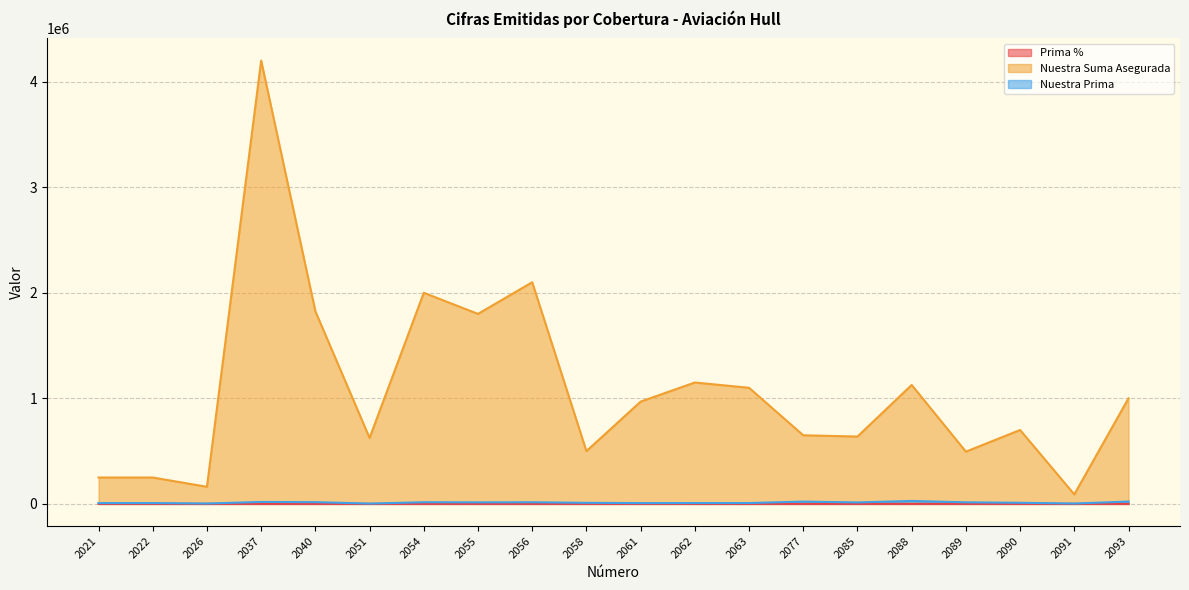

What is the sum of the Prima % values at 2093 and 2021?

200.0